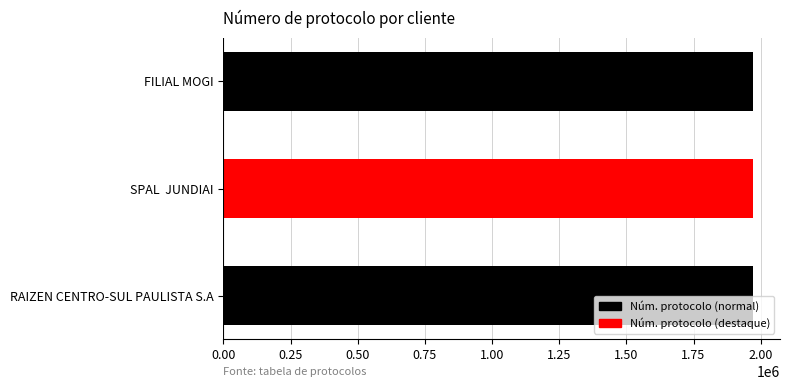

Are the bars horizontal?

Yes